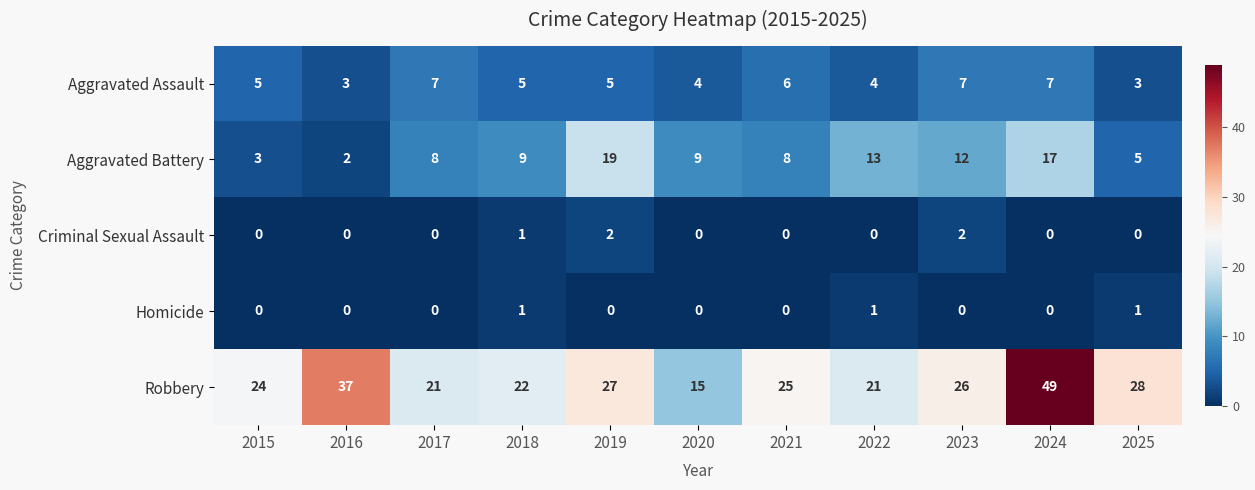

What is the maximum value shown in the chart?

49